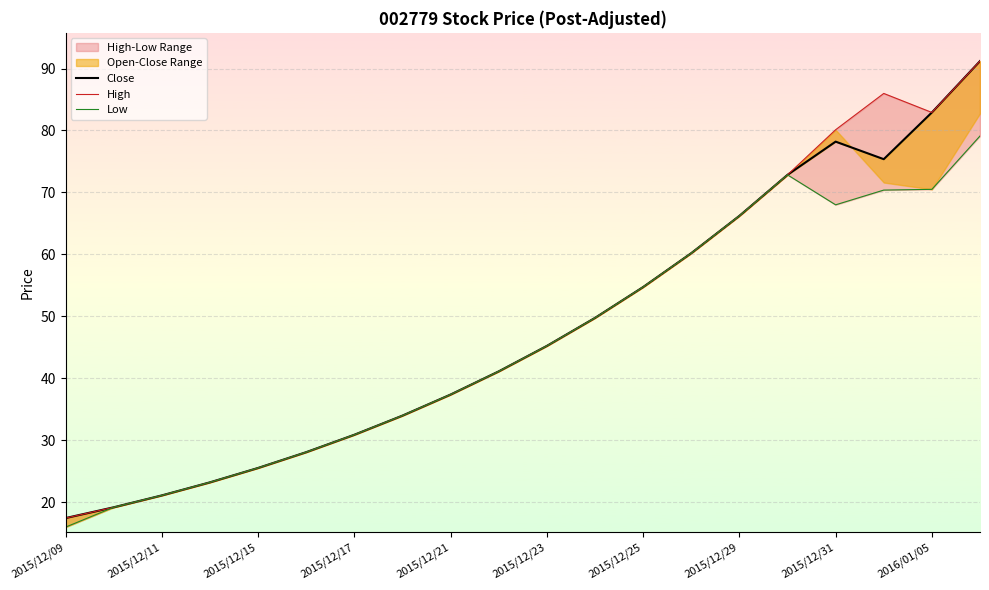

Reading left to right, extract all data points from this chart.

Close: 17.4	19.2	21.1	23.2	25.5	28.1	30.9	34.0	37.4	41.1	45.2	49.8	54.7	60.2	66.2	72.8	78.2	75.4	82.9	91.2
High: 17.4	19.2	21.1	23.2	25.5	28.1	30.9	34.0	37.4	41.1	45.2	49.8	54.7	60.2	66.2	72.8	80.1	86.0	82.9	91.2
Low: 16.0	19.2	21.1	23.2	25.5	28.1	30.9	34.0	37.4	41.1	45.2	49.8	54.7	60.2	66.2	72.8	68.0	70.4	70.5	79.1